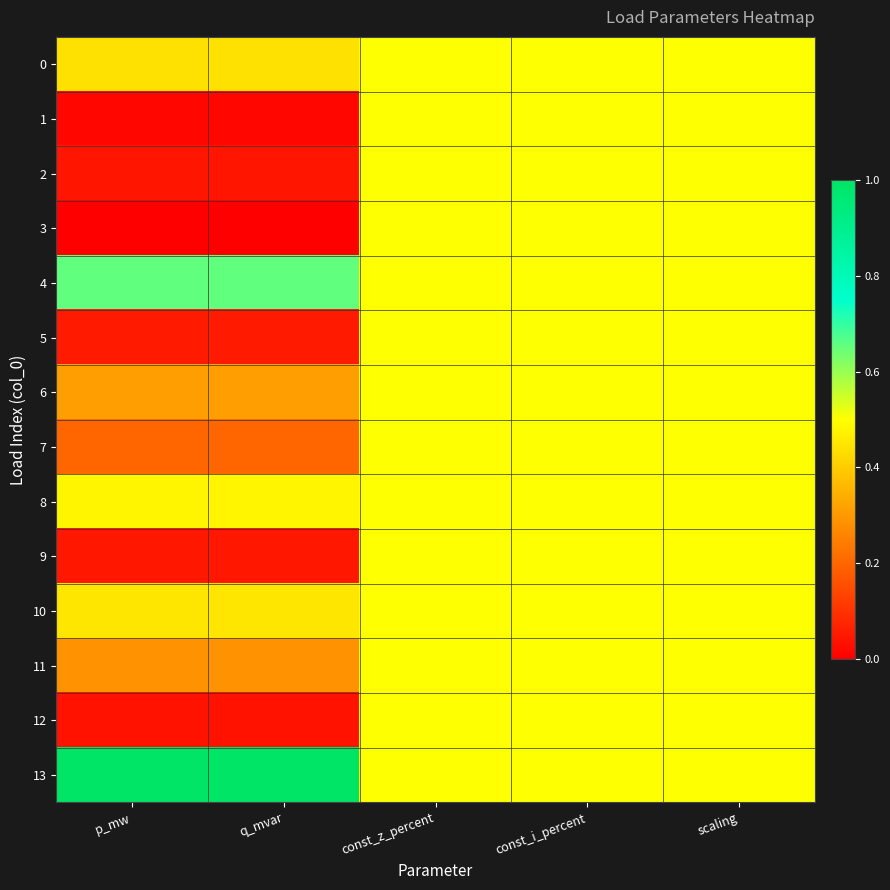

Reading right to left, what are all the values shown in this chart?

0: scaling=0.5	const_i_percent=0.5	const_z_percent=0.5	q_mvar=0.4	p_mw=0.4
1: scaling=0.5	const_i_percent=0.5	const_z_percent=0.5	q_mvar=0.0	p_mw=0.0
2: scaling=0.5	const_i_percent=0.5	const_z_percent=0.5	q_mvar=0.0	p_mw=0.0
3: scaling=0.5	const_i_percent=0.5	const_z_percent=0.5	q_mvar=0.0	p_mw=0.0
4: scaling=0.5	const_i_percent=0.5	const_z_percent=0.5	q_mvar=0.7	p_mw=0.7
5: scaling=0.5	const_i_percent=0.5	const_z_percent=0.5	q_mvar=0.1	p_mw=0.1
6: scaling=0.5	const_i_percent=0.5	const_z_percent=0.5	q_mvar=0.3	p_mw=0.3
7: scaling=0.5	const_i_percent=0.5	const_z_percent=0.5	q_mvar=0.2	p_mw=0.2
8: scaling=0.5	const_i_percent=0.5	const_z_percent=0.5	q_mvar=0.5	p_mw=0.5
9: scaling=0.5	const_i_percent=0.5	const_z_percent=0.5	q_mvar=0.0	p_mw=0.0
10: scaling=0.5	const_i_percent=0.5	const_z_percent=0.5	q_mvar=0.5	p_mw=0.5
11: scaling=0.5	const_i_percent=0.5	const_z_percent=0.5	q_mvar=0.3	p_mw=0.3
12: scaling=0.5	const_i_percent=0.5	const_z_percent=0.5	q_mvar=0.0	p_mw=0.0
13: scaling=0.5	const_i_percent=0.5	const_z_percent=0.5	q_mvar=1.0	p_mw=1.0